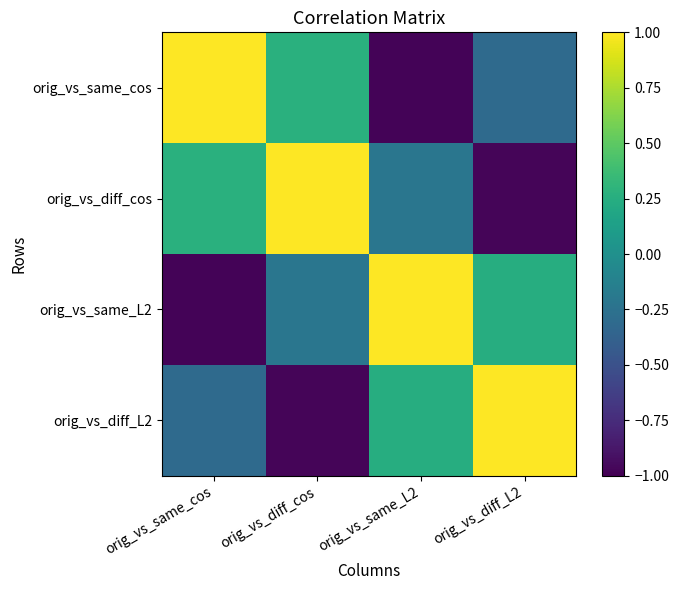

Reading left to right, extract all data points from this chart.

orig_vs_same_cos: orig_vs_same_cos=1.0	orig_vs_diff_cos=0.3	orig_vs_same_L2=-1.0	orig_vs_diff_L2=-0.3
orig_vs_diff_cos: orig_vs_same_cos=0.3	orig_vs_diff_cos=1.0	orig_vs_same_L2=-0.2	orig_vs_diff_L2=-1.0
orig_vs_same_L2: orig_vs_same_cos=-1.0	orig_vs_diff_cos=-0.2	orig_vs_same_L2=1.0	orig_vs_diff_L2=0.2
orig_vs_diff_L2: orig_vs_same_cos=-0.3	orig_vs_diff_cos=-1.0	orig_vs_same_L2=0.2	orig_vs_diff_L2=1.0